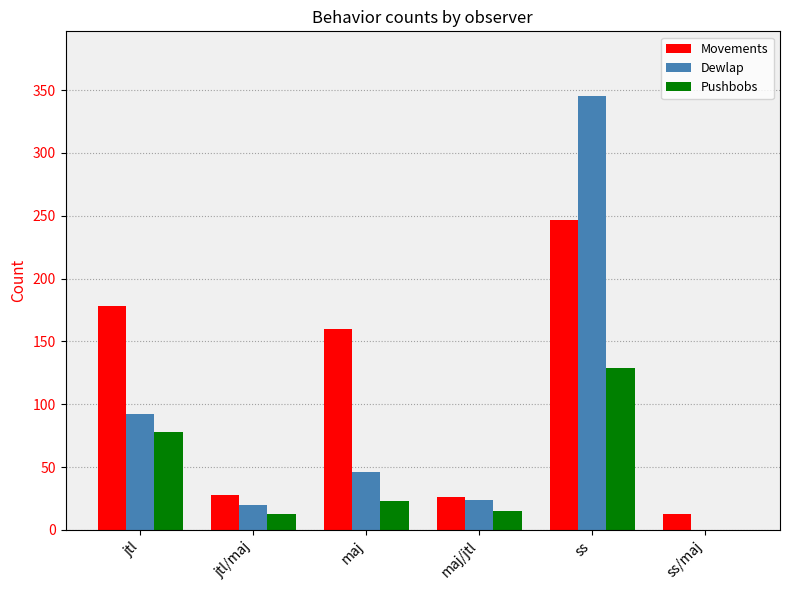

What are all the series names shown in the legend?

Movements, Dewlap, Pushbobs